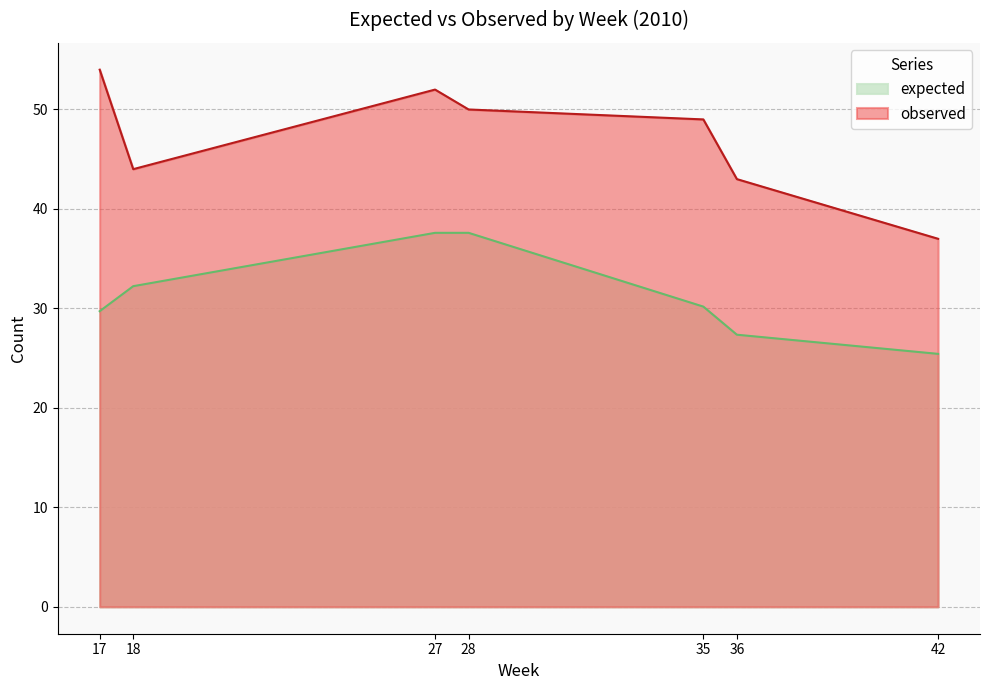

How many data points in observed are less than 49?

3